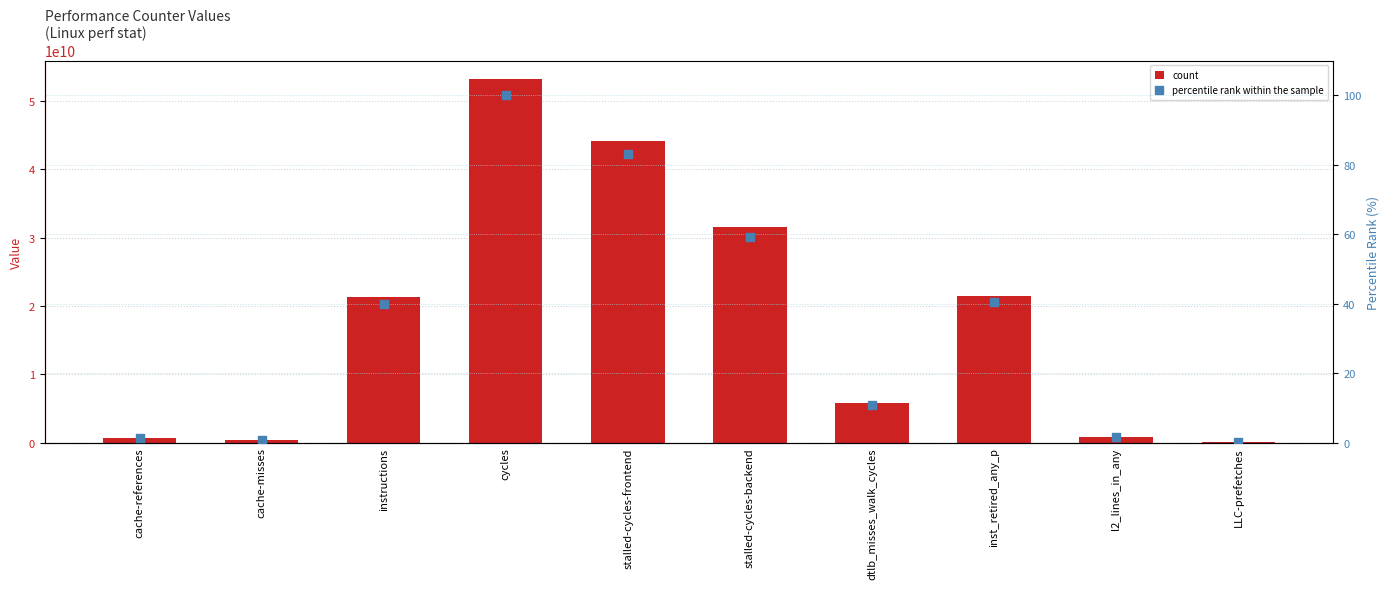

Which series contains the lowest Y value?

percentile rank within the sample